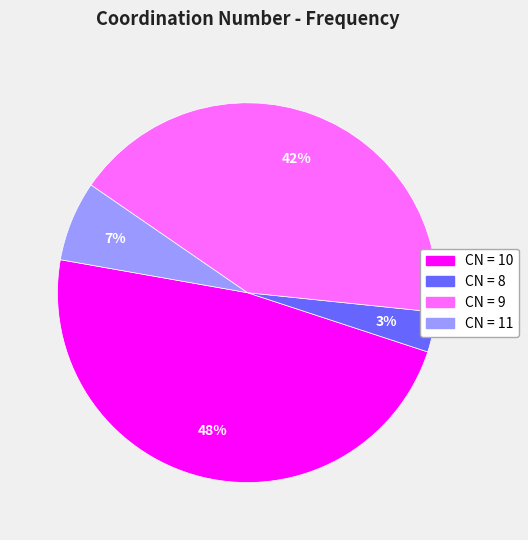

To the nearest percent, what is the combined percentage of CN = 10 and CN = 11?

55%